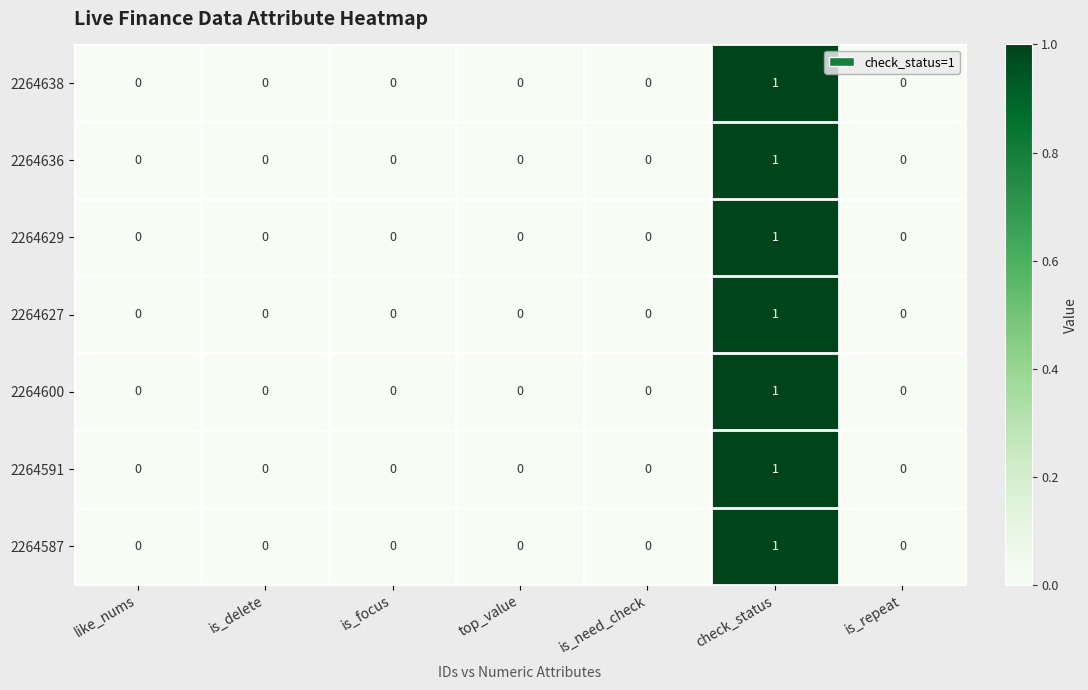

How many 2264636 values are between 0 and 1?

7